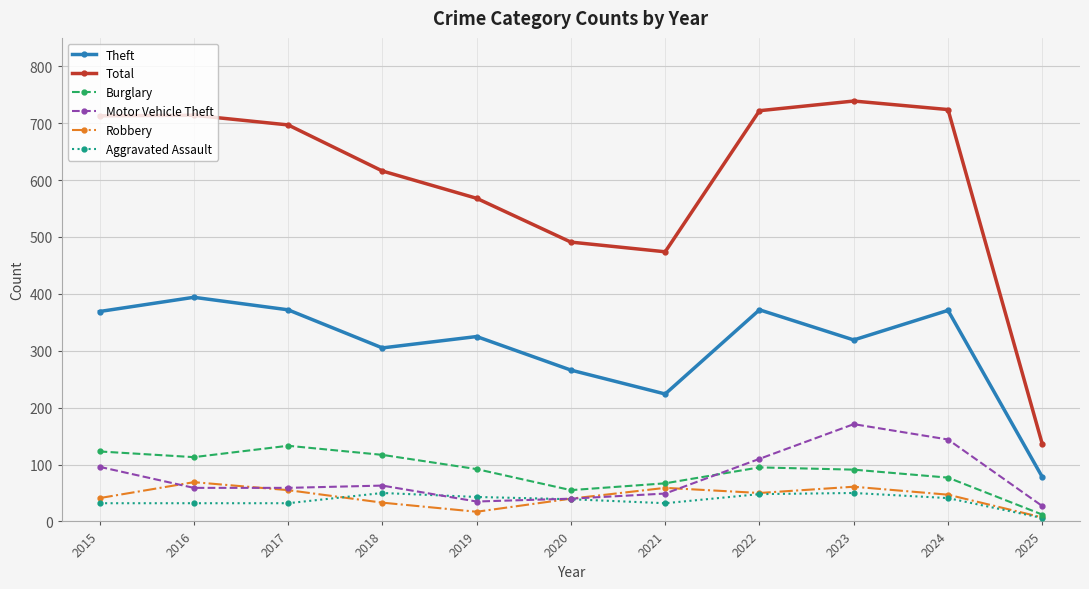

Which series changed the most between 2018 and 2025?

Total